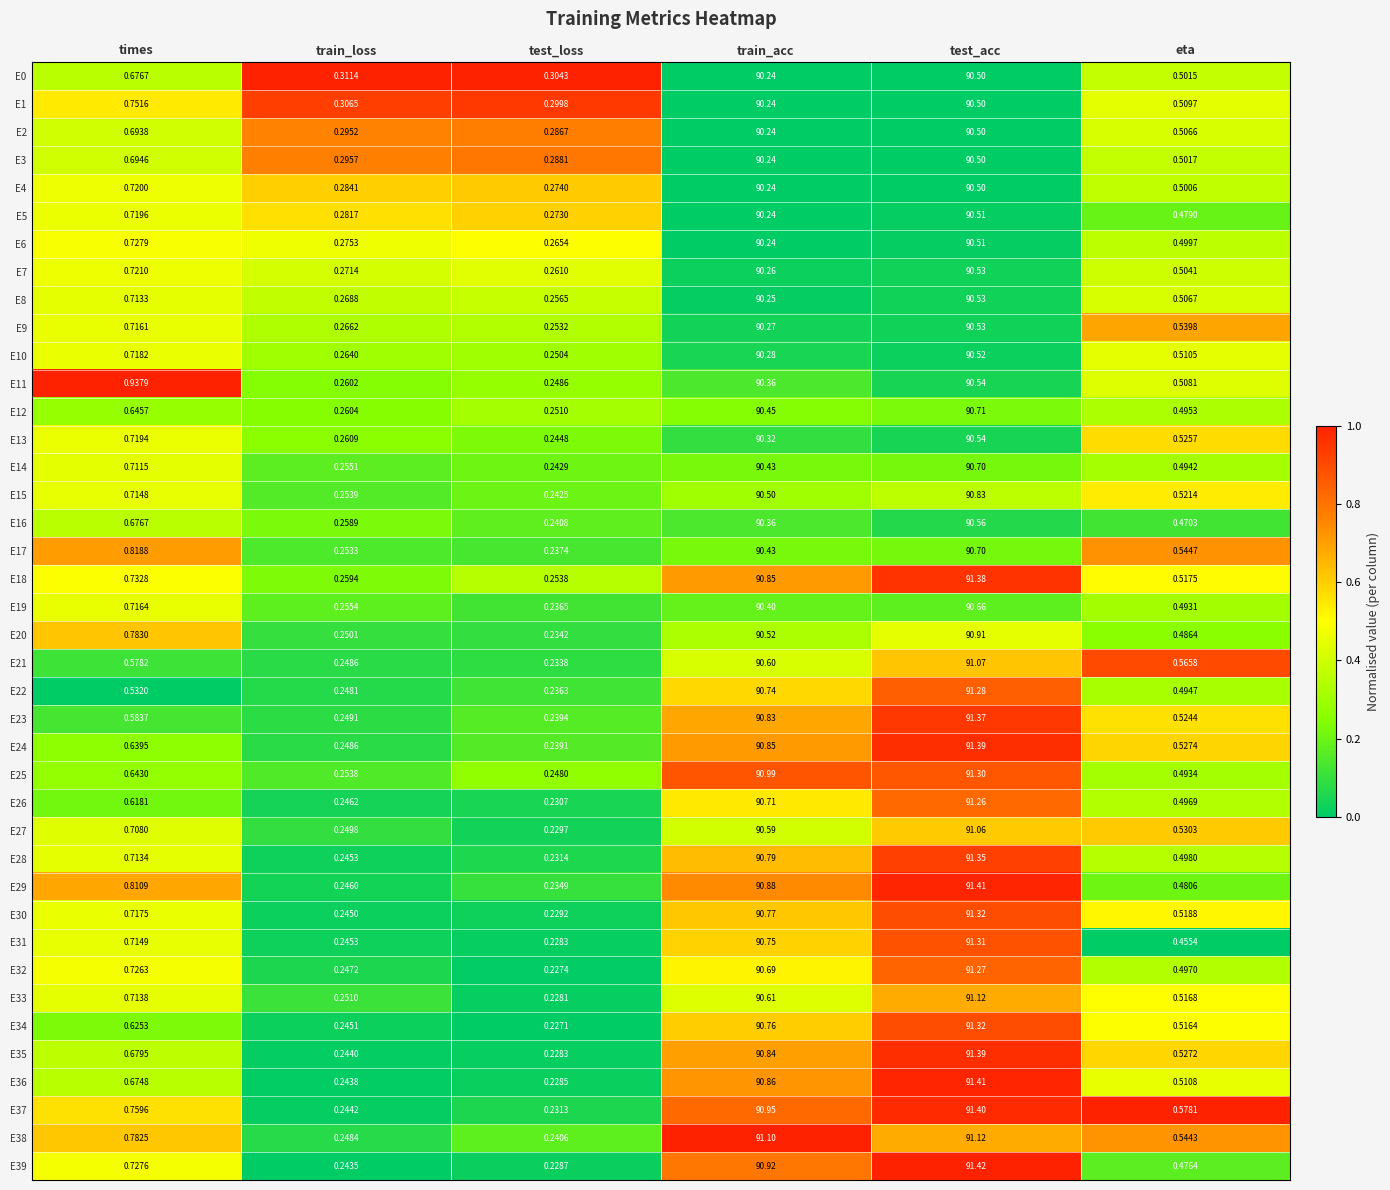

At which label is E29 closest to 45?

times